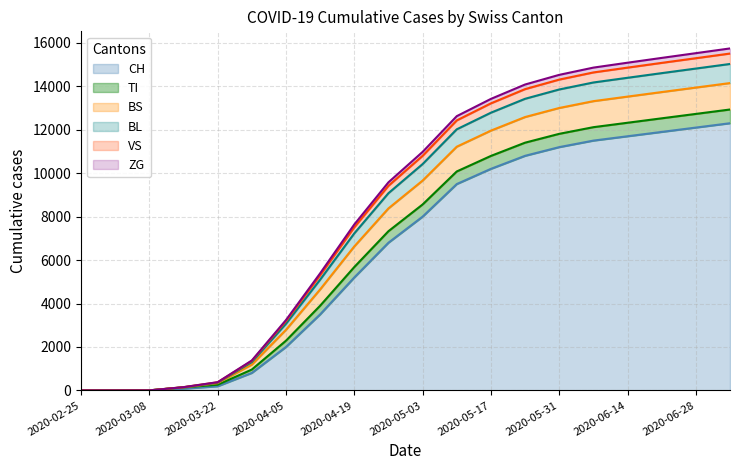

What is the highest value of the CH series?

12300